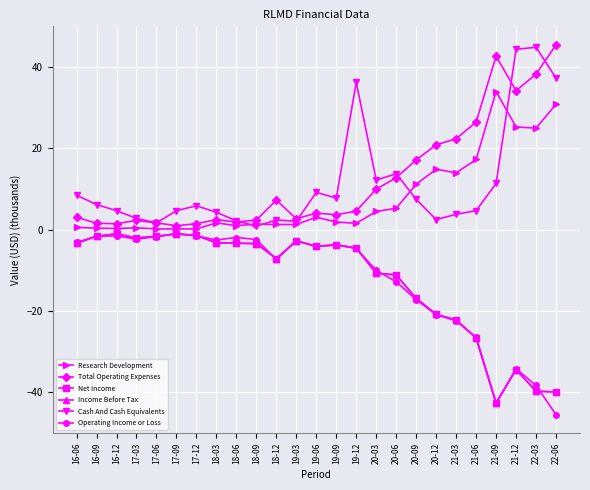

What is the smallest value displayed?

-45.5